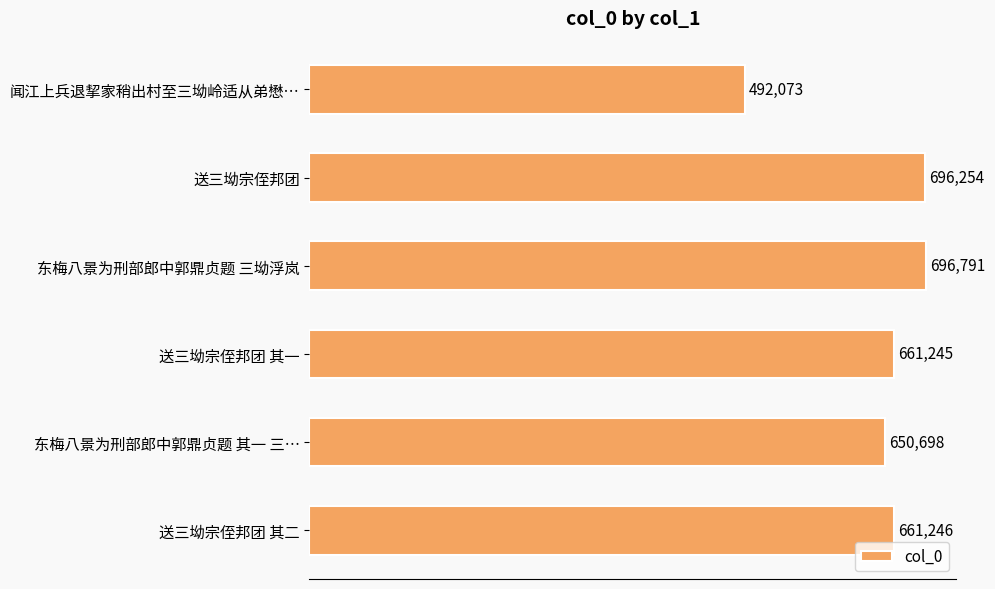

What is the change in value from 送三坳宗侄邦团 to 送三坳宗侄邦团 其一?

-35009